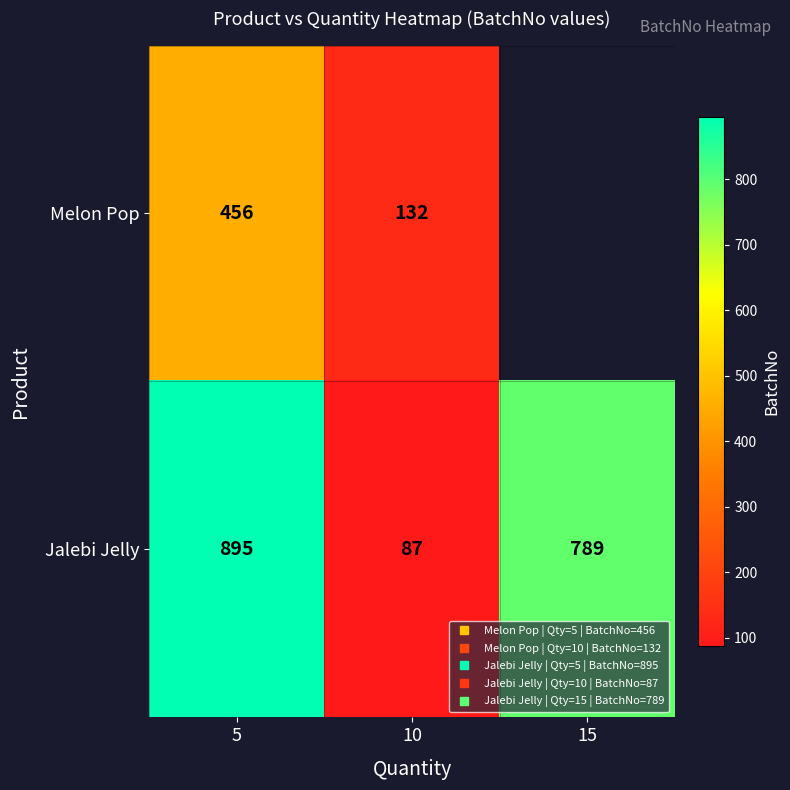

Which has a higher value, 15 or 5?

5